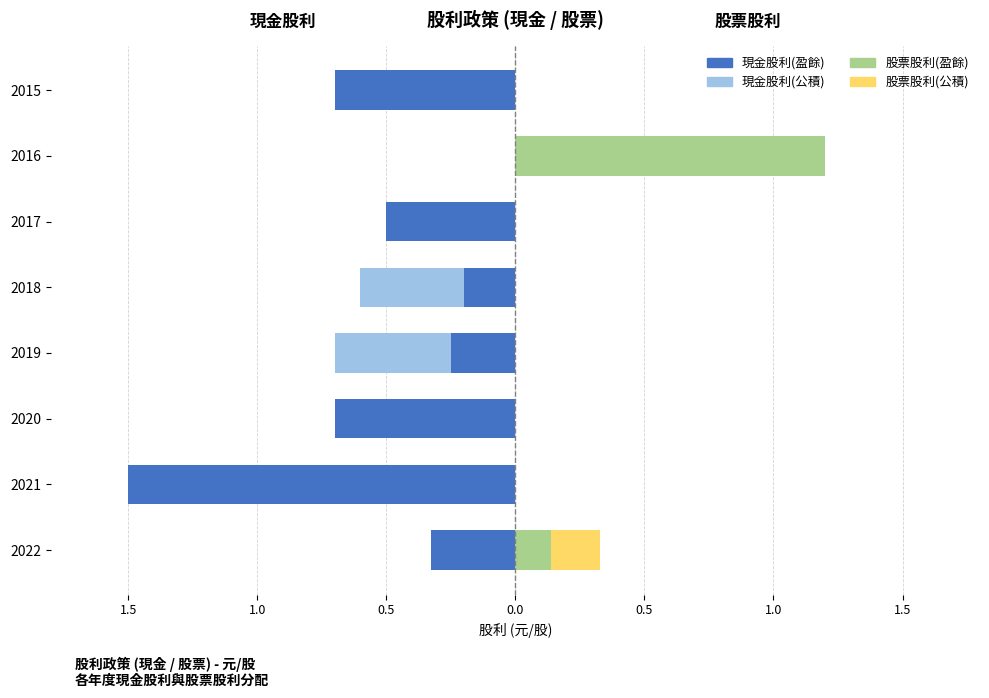

Reading left to right, list all the values displayed in this chart.

現金股利(盈餘): -0.3	-1.5	-0.7	-0.2	-0.2	-0.5	0.0	-0.7
現金股利(公積): 0.0	0.0	0.0	-0.5	-0.4	0.0	0.0	0.0
股票股利(盈餘): 0.1	0.0	0.0	0.0	0.0	0.0	1.2	0.0
股票股利(公積): 0.2	0.0	0.0	0.0	0.0	0.0	0.0	0.0